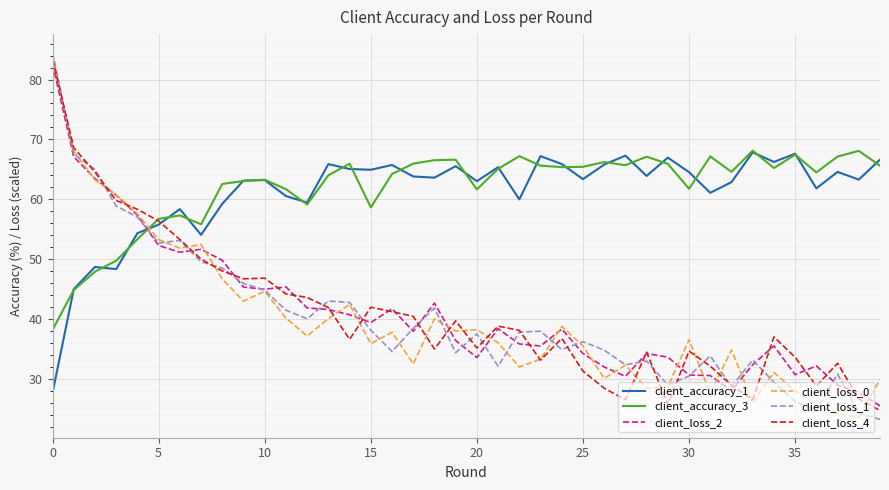

After their last crossing, which series has the higher values: client_accuracy_3 or client_loss_1?

client_accuracy_3